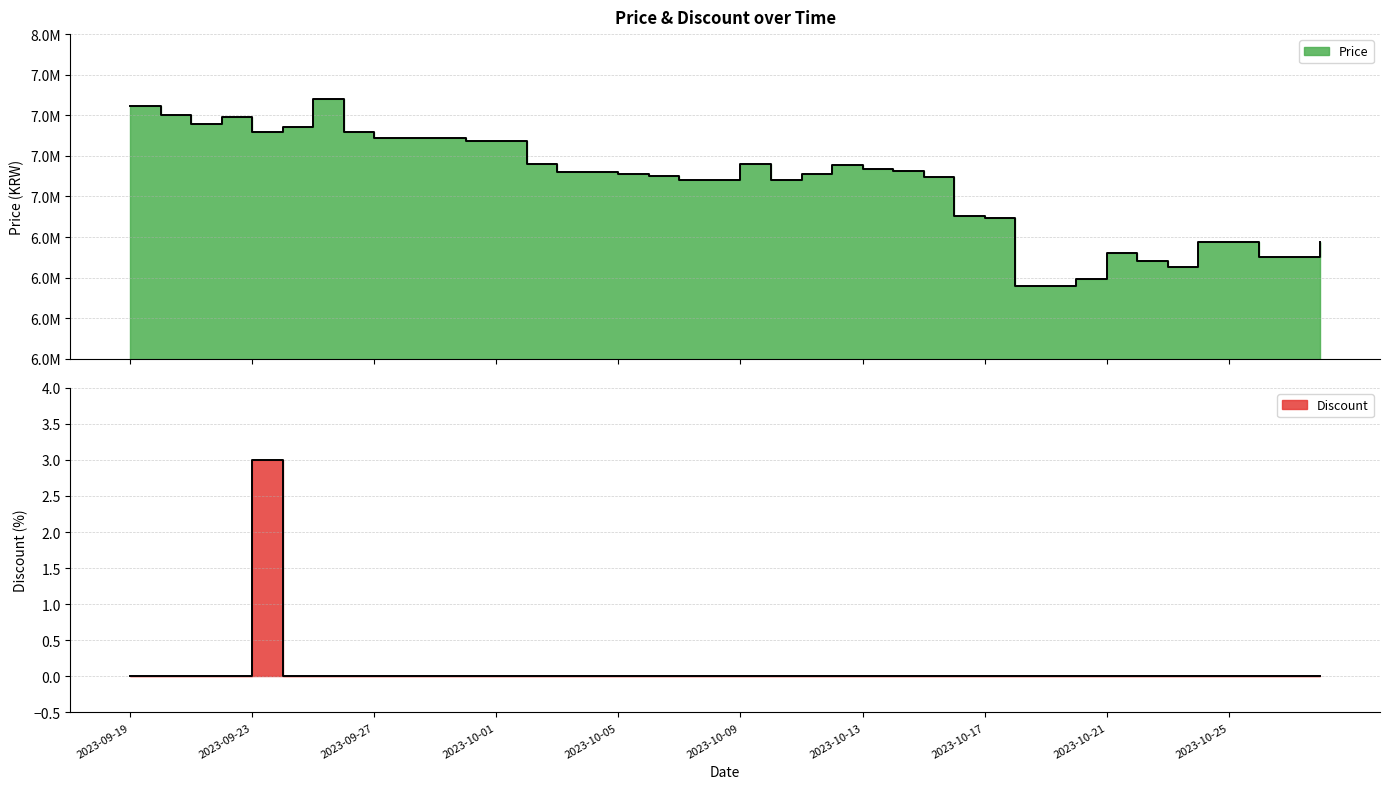

In Price, how many points are higher than both neighbors (excluding endpoints)?

5